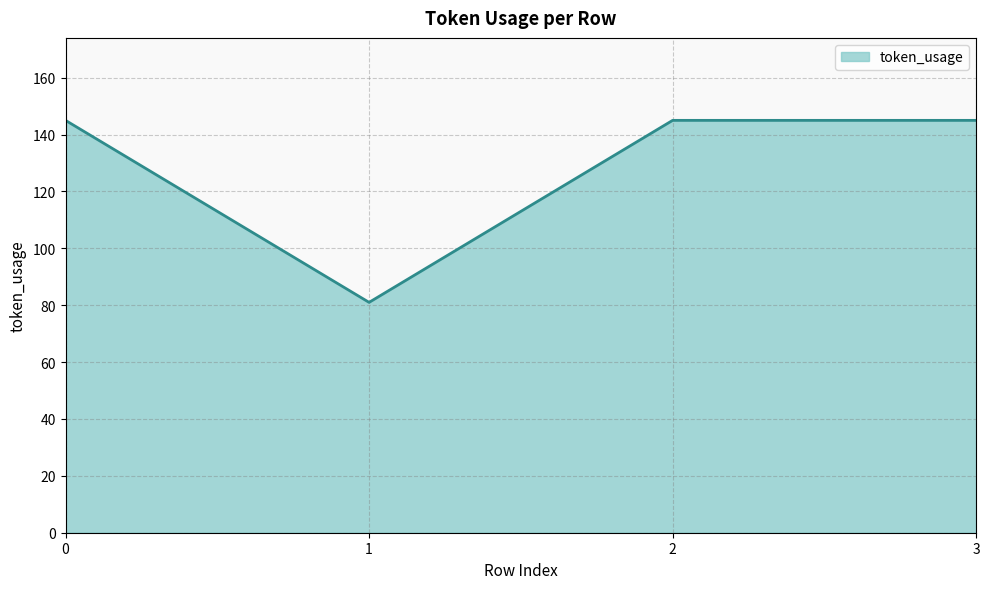

How many interior local valleys (lower than both neighbors) does the data have?

1